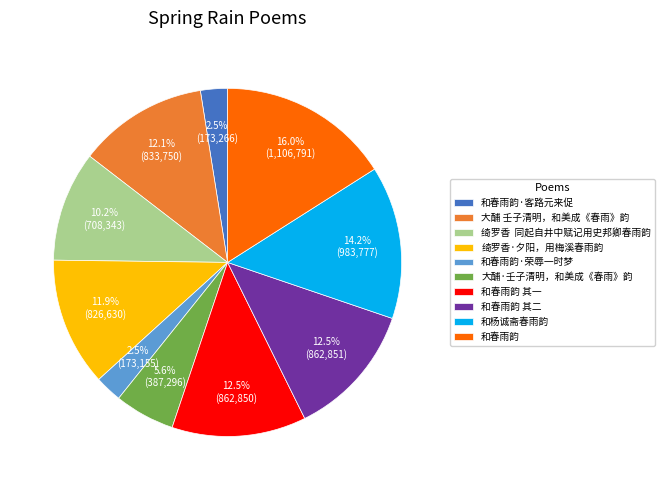

Does 和春雨韵 account for over 50% of the chart?

No